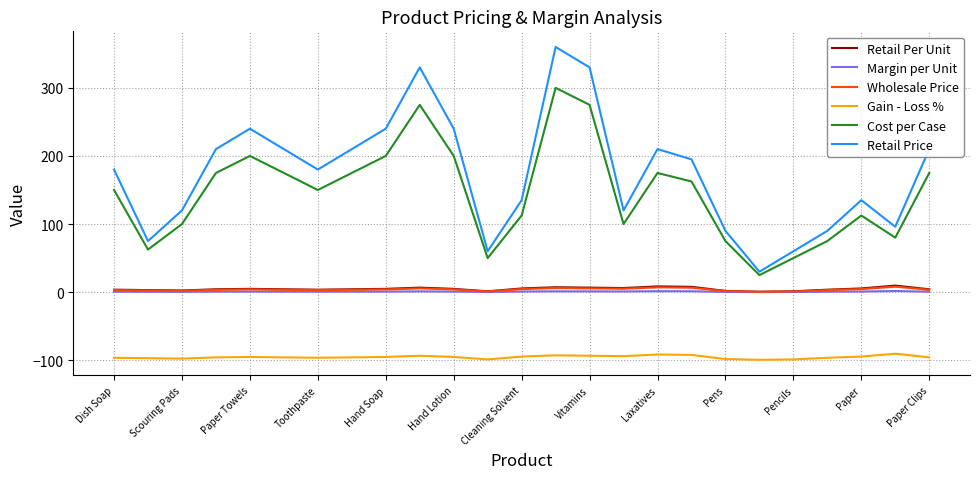

Which series has the largest total across all categories?

Retail Price